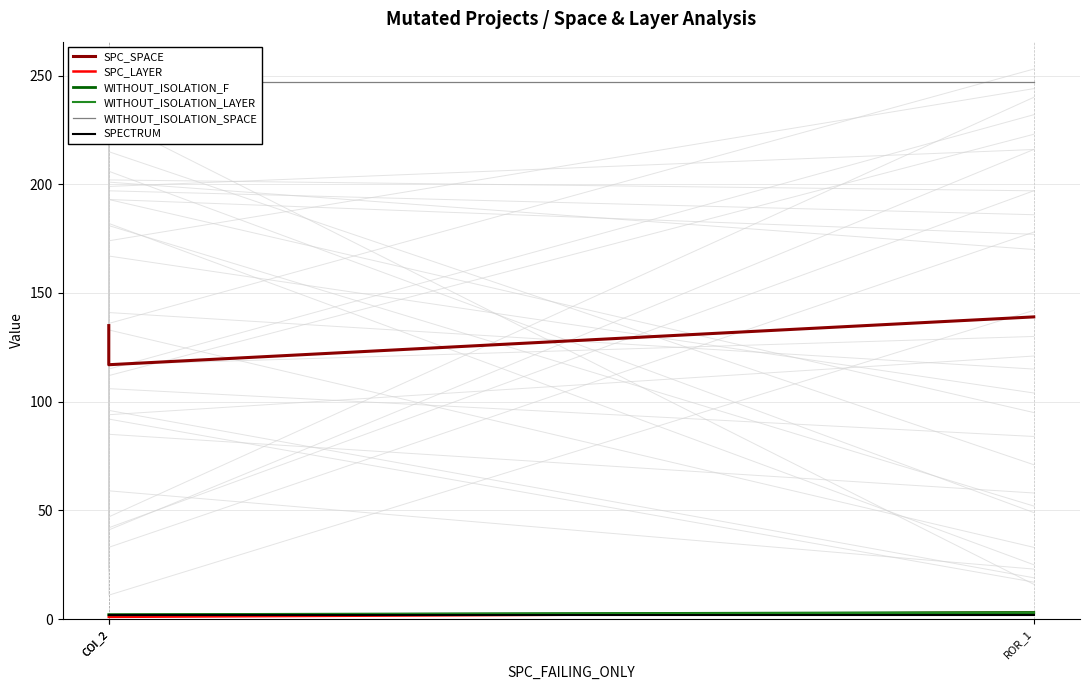

Is it true that SPC_LAYER equals 1 at COI_2?

True